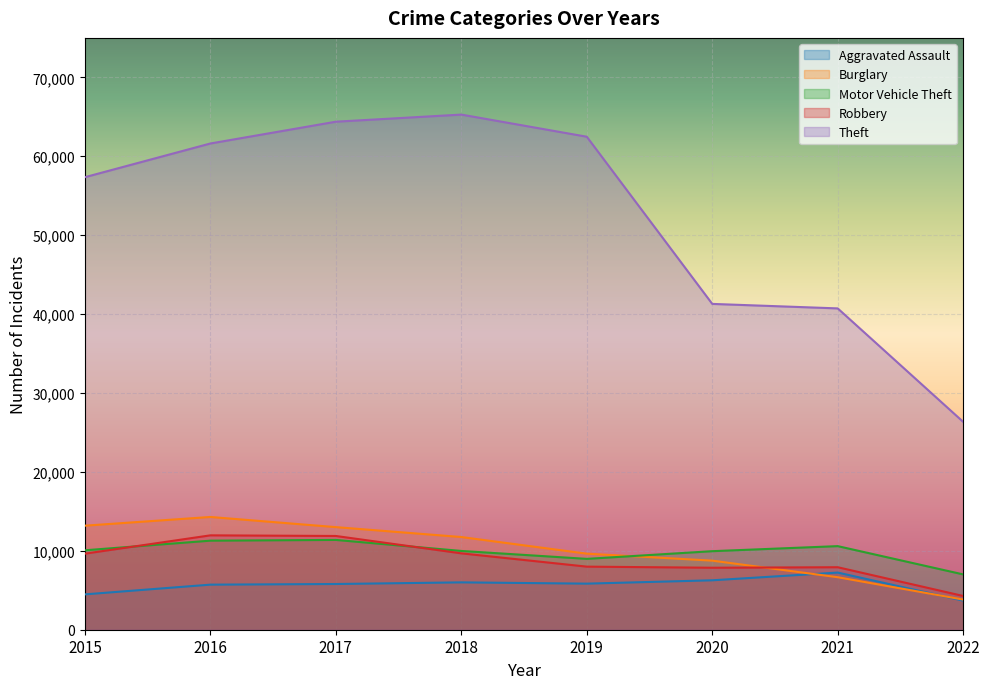

What is the sum of the Aggravated Assault values at 2018 and 2019?

11841